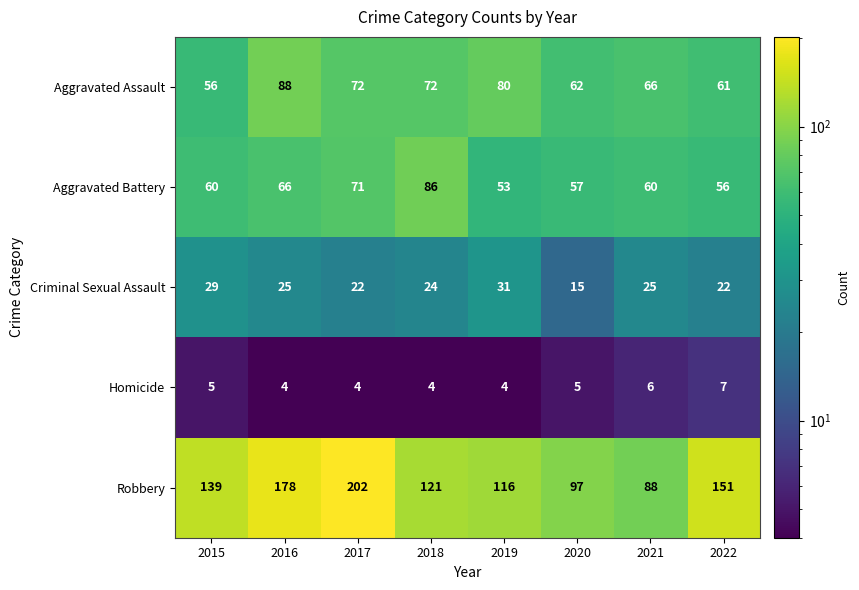

Which category has the highest value across all series?

2017